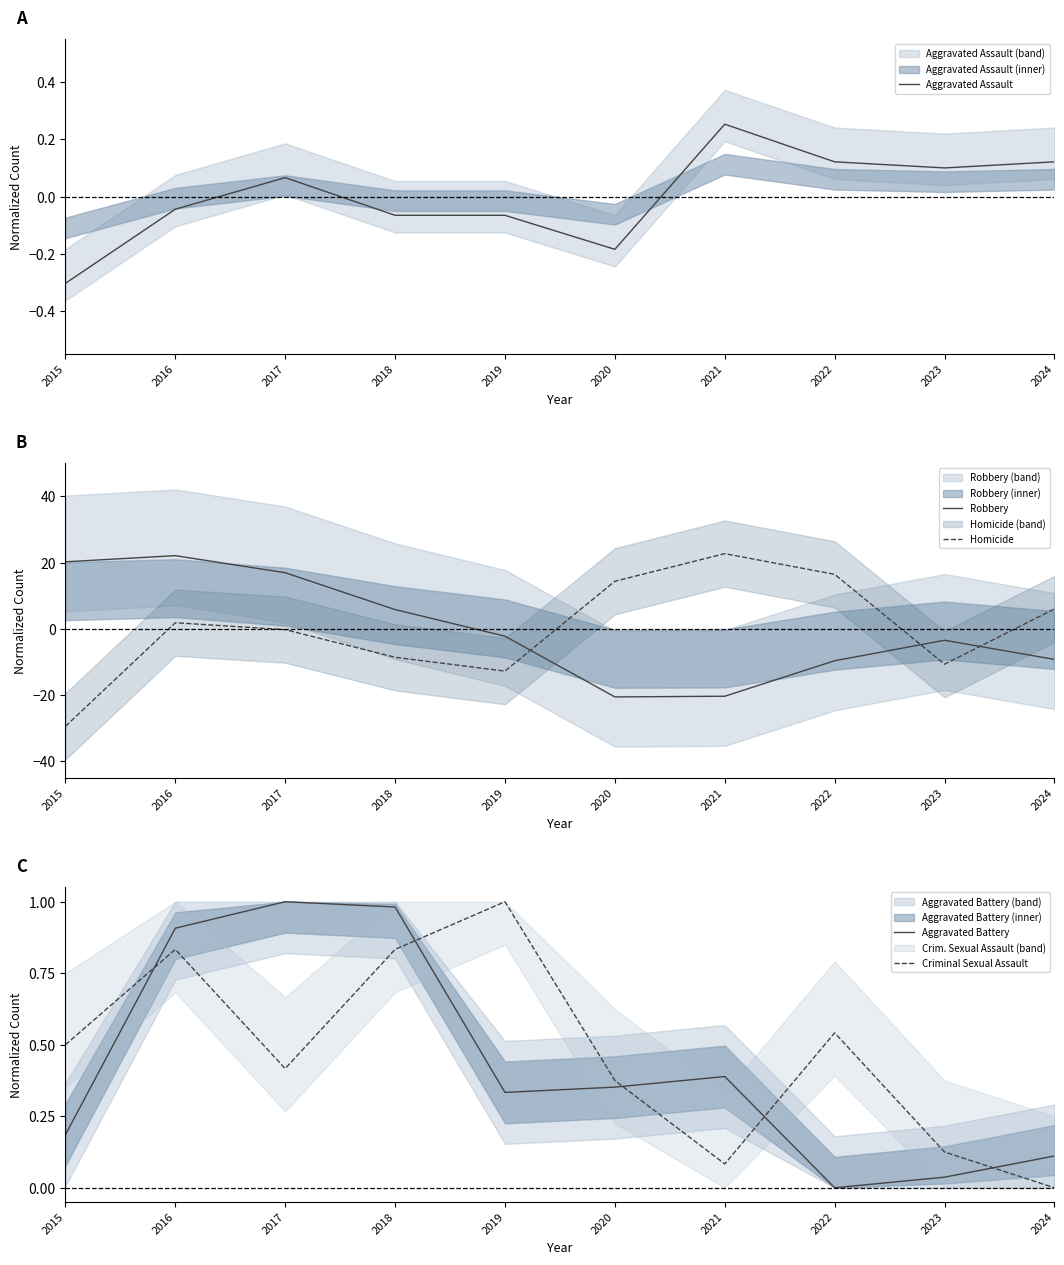

Rank the series by their maximum value, from lowest to highest.

Aggravated Assault, Aggravated Battery, Criminal Sexual Assault, Robbery, Homicide